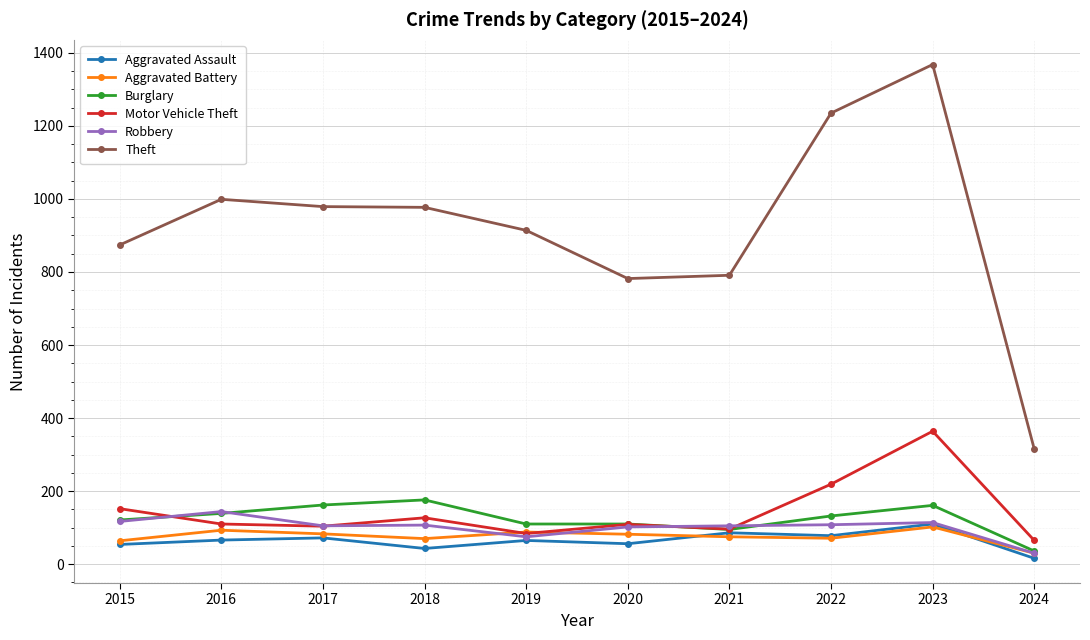

How many data points in Theft are less than 977?

5